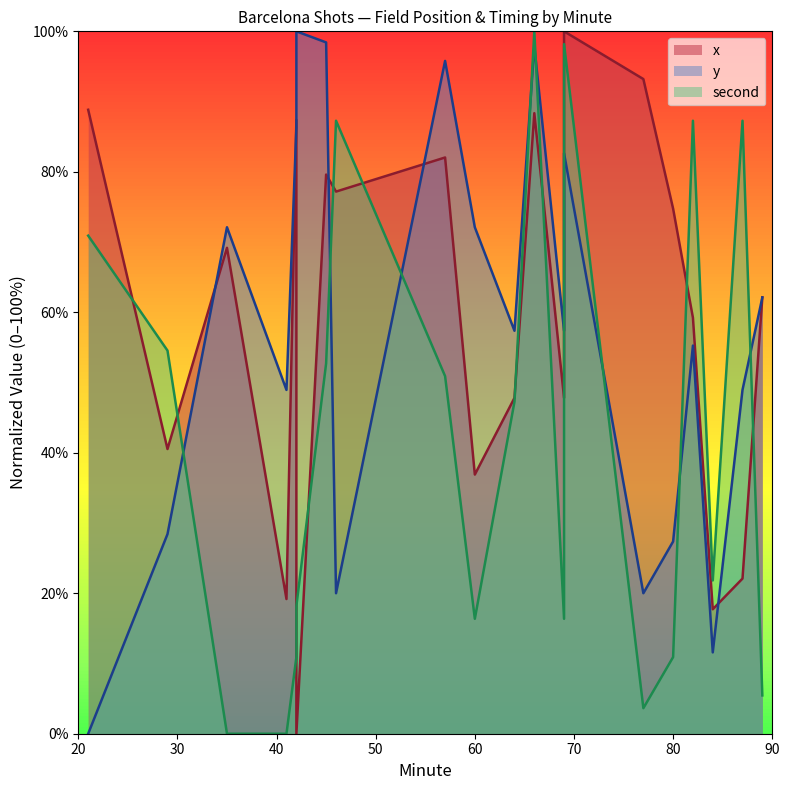

Is it true that second equals 82.3 at 29?

False